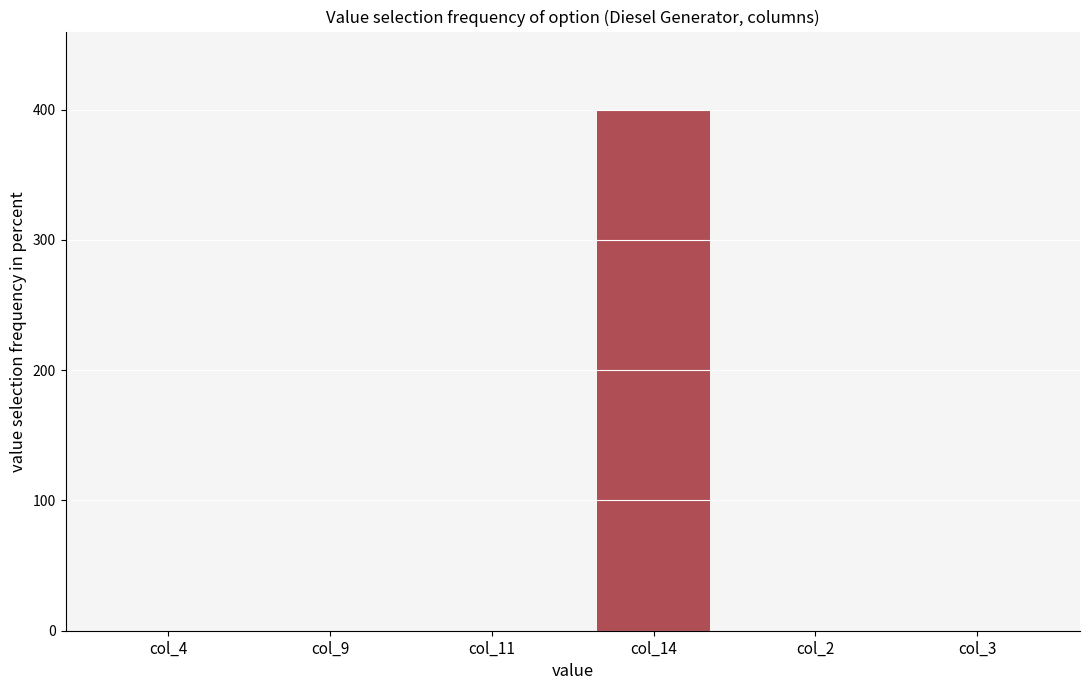

Is the value of Diesel Generator at col_9 greater than the value of Owned PV at col_11?

No